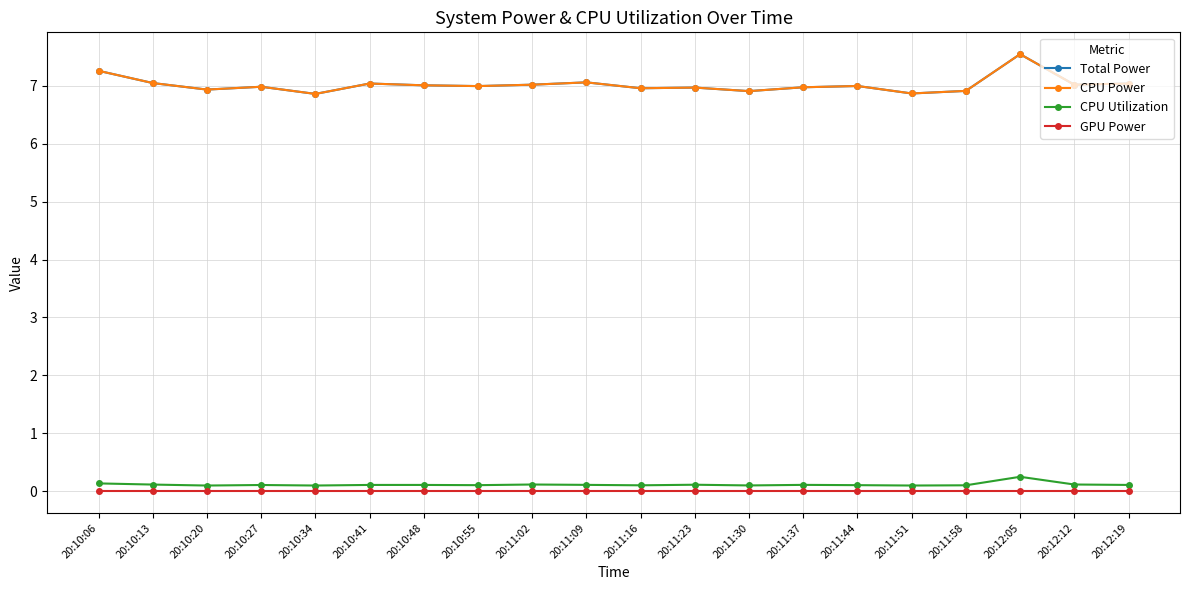

True or false: GPU Power has more than 2 points higher than both neighbors.

False